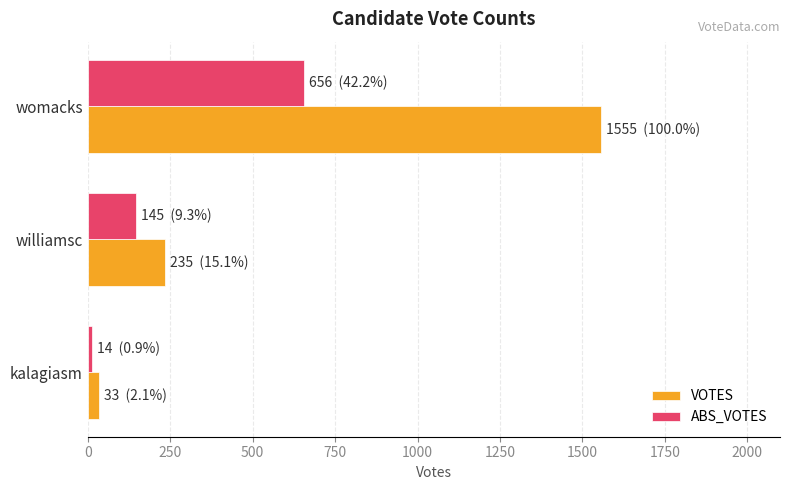

At which category does the chart reach its peak across all series?

womacks